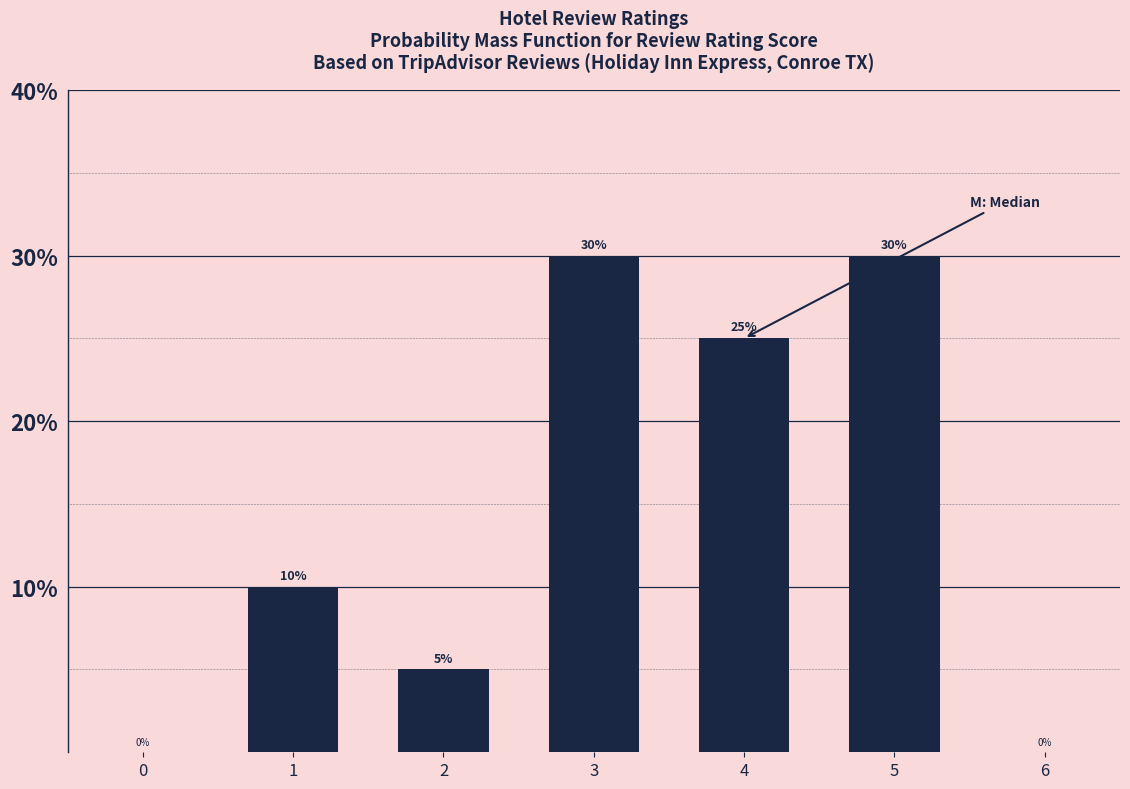

Reading left to right, list all the values displayed in this chart.

10	5	30	25	30